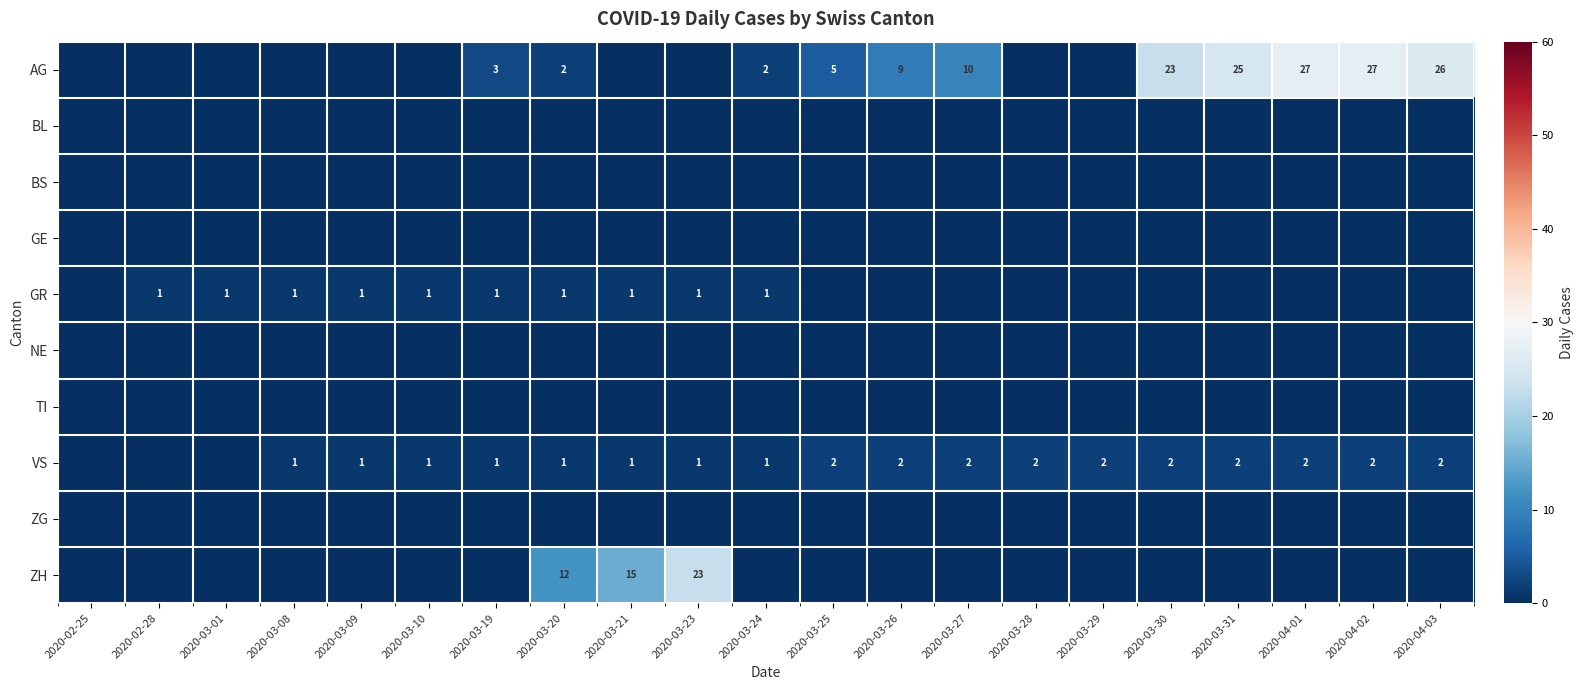

The value of GR at 2020-03-21 is 1. True or false?

True